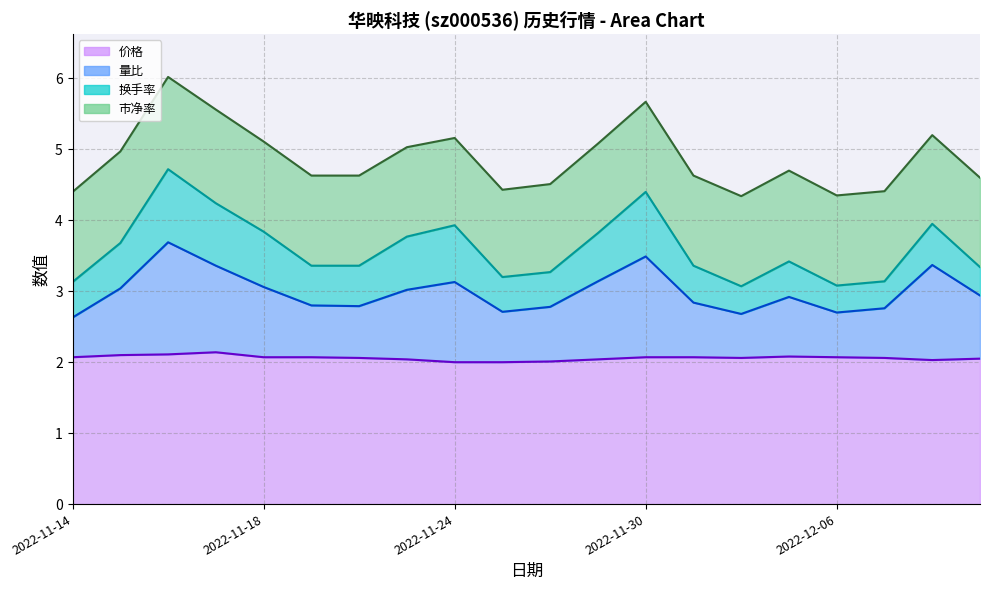

What is the lowest value of the 价格 series?

2.0